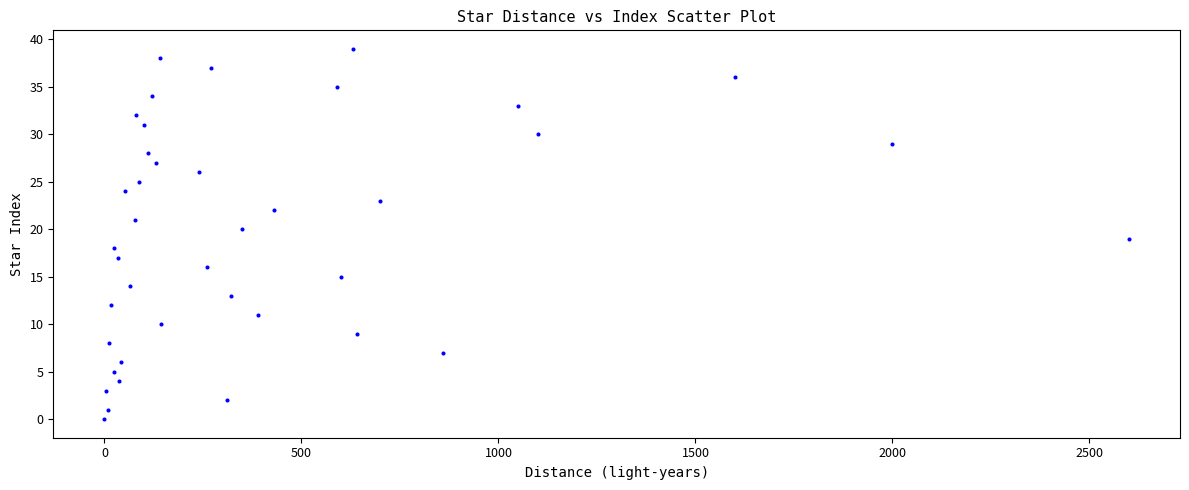

What is the range of Y values (max minus min)?

39